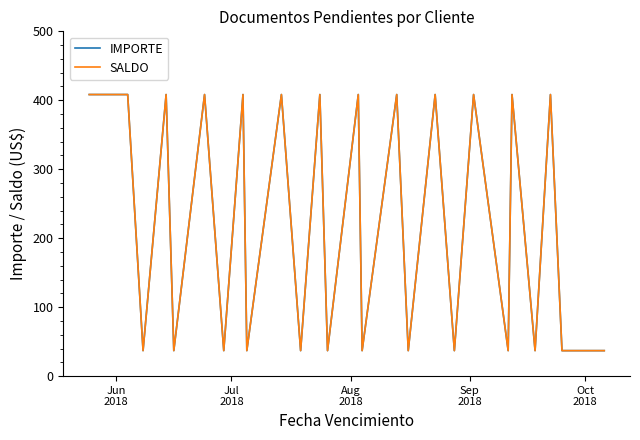

Reading left to right, list all the values displayed in this chart.

IMPORTE: 408.3	408.3	37.0	408.3	37.0	408.3	37.0	408.3	37.0	408.3	37.0	408.3	37.0	408.3	37.0	408.3	37.0	408.3	37.0	408.3	37.0	408.3	37.0	408.3	37.0	37.0
SALDO: 408.3	408.3	37.0	408.3	37.0	408.3	37.0	408.3	37.0	408.3	37.0	408.3	37.0	408.3	37.0	408.3	37.0	408.3	37.0	408.3	37.0	408.3	37.0	408.3	37.0	37.0